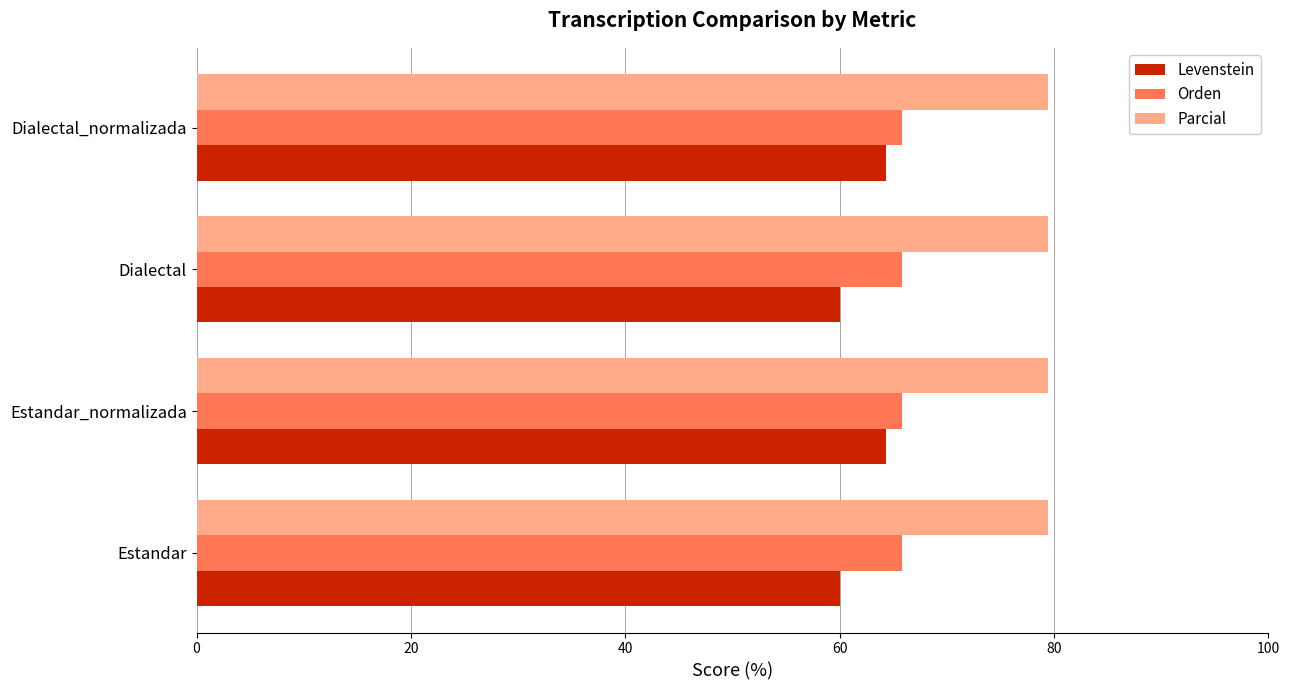

What is the average value of the Orden series?

65.8